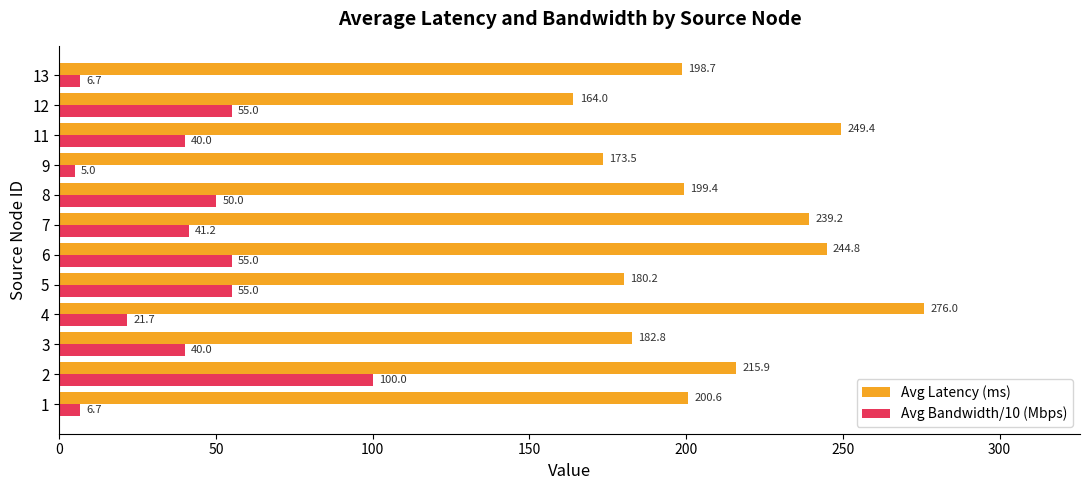

Where is Avg Bandwidth/10 (Mbps) nearest to the value 52?

8